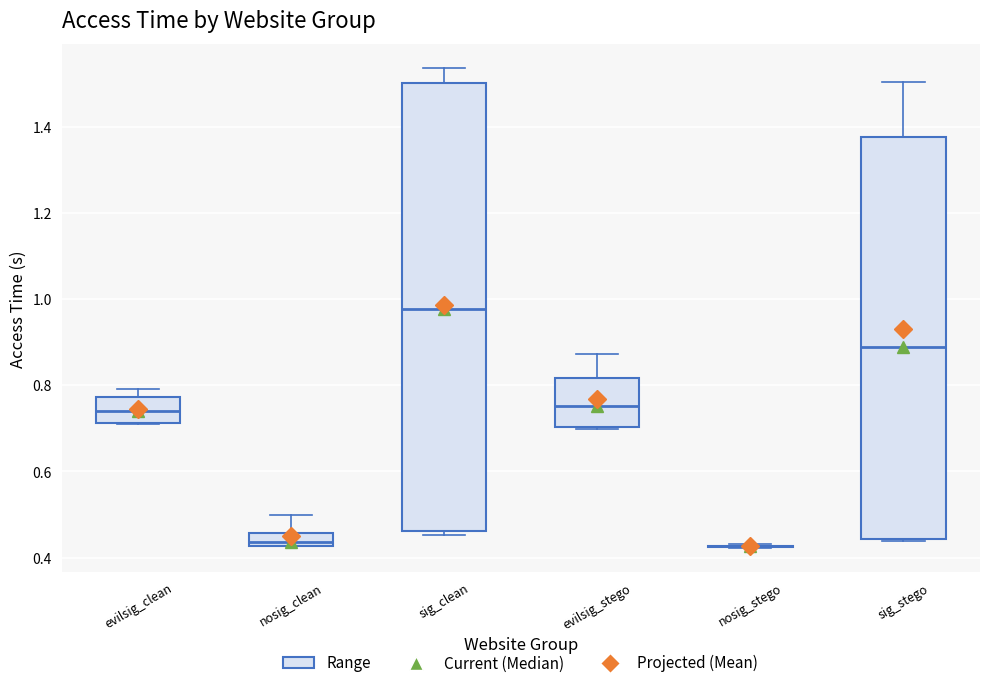

Reading left to right, read every box against the y-axis: the position of its median line, the range the box covers, and the ends of its whiskers. The values are not printed on the chart, so give them approximately, as read against the axis.

evilsig_clean: median 0.74, box 0.72 to 0.78, whiskers 0.70 to 0.80
nosig_clean: median 0.44, box 0.42 to 0.46, whiskers 0.42 to 0.50
sig_clean: median 0.98, box 0.46 to 1.50, whiskers 0.46 (just below the box's lower edge) to 1.54
evilsig_stego: median 0.76, box 0.70 to 0.82, whiskers 0.70 to 0.88
nosig_stego: box collapsed to a line at 0.42, whiskers 0.42 to 0.44
sig_stego: median 0.88, box 0.44 to 1.38, whiskers 0.44 (just below the box's lower edge) to 1.50